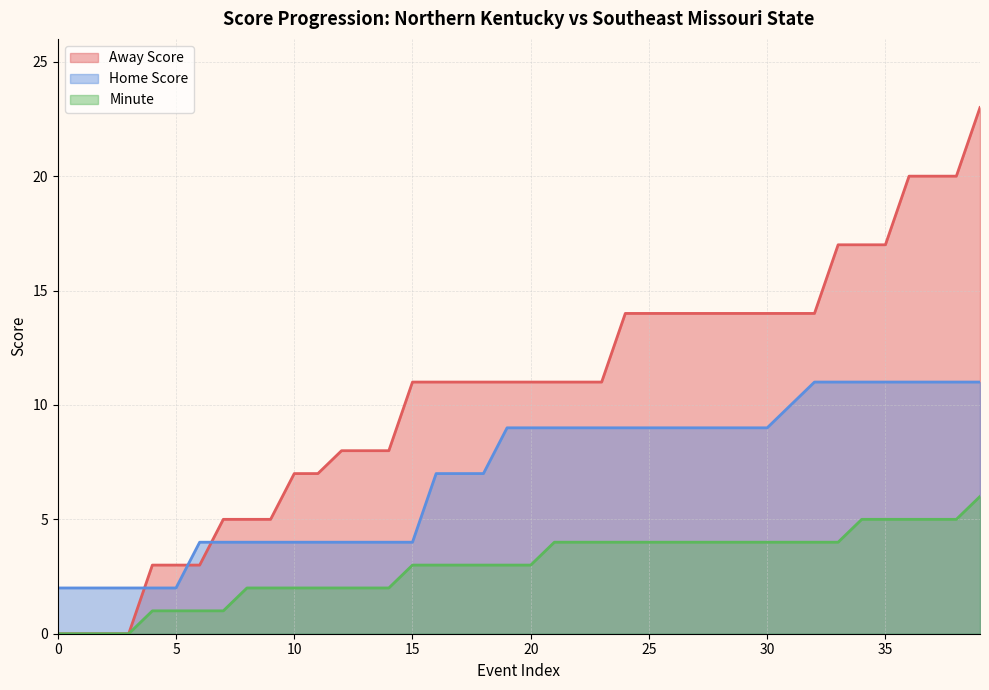

Between 39 and 14, which is larger?

39